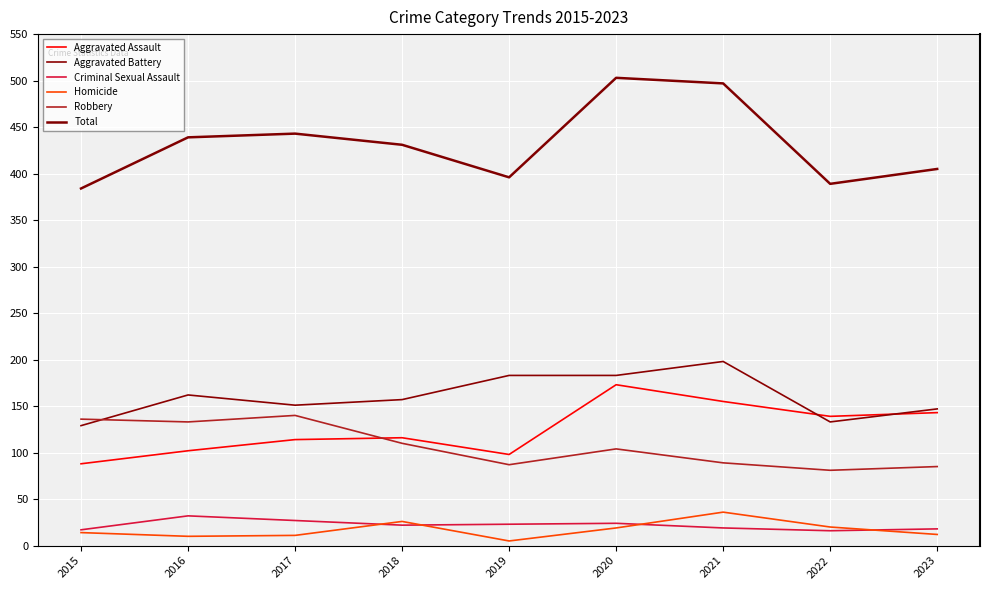

Which series changed the most between 2019 and 2023?

Aggravated Assault